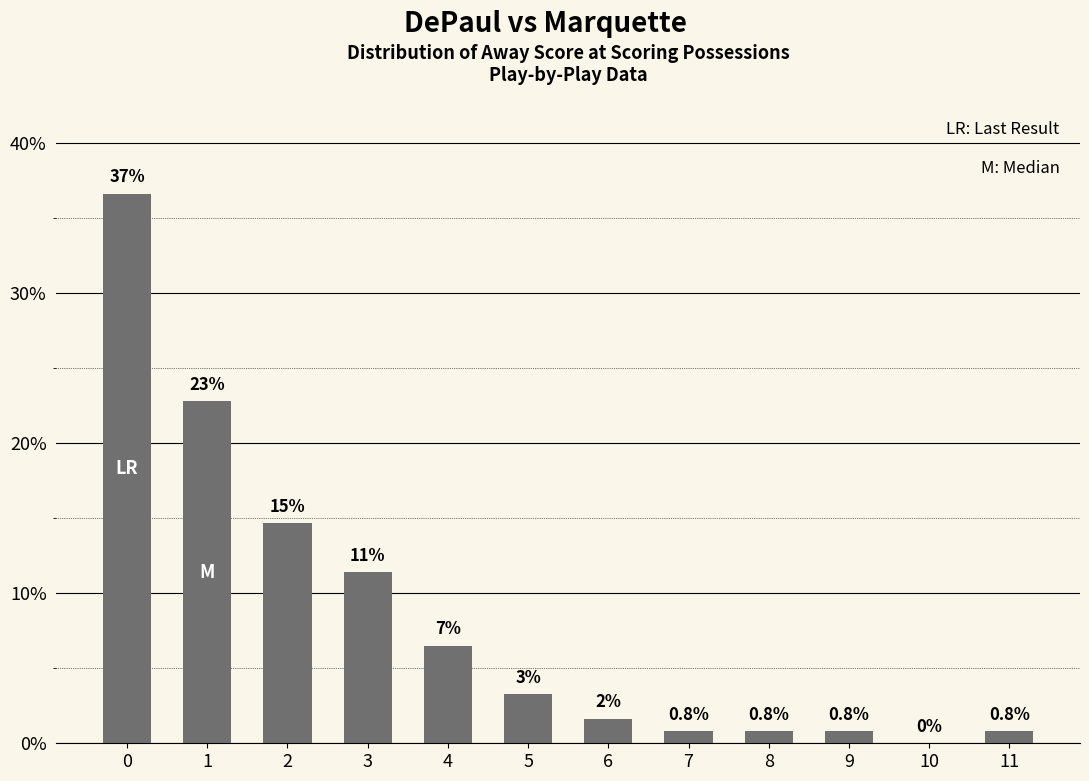

Is it true that the value at 0 is 36.6?

True